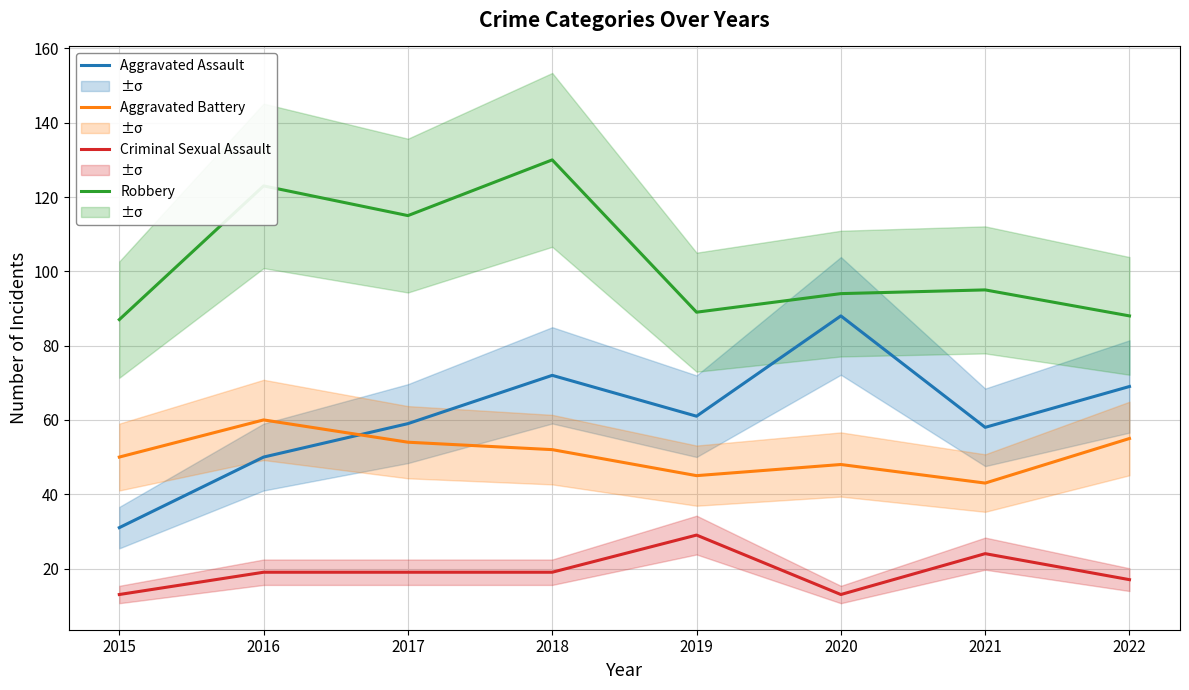

What is the greatest value displayed?

130